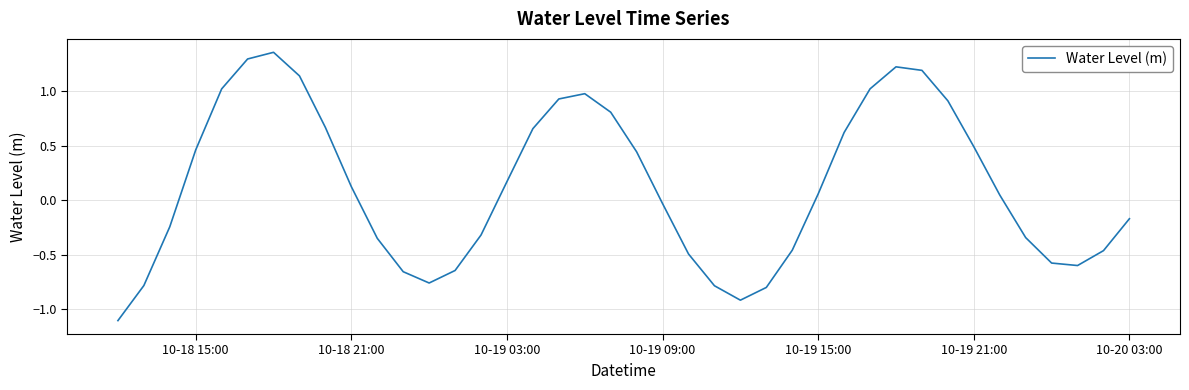

What is the minimum value shown in the chart?

-1.1